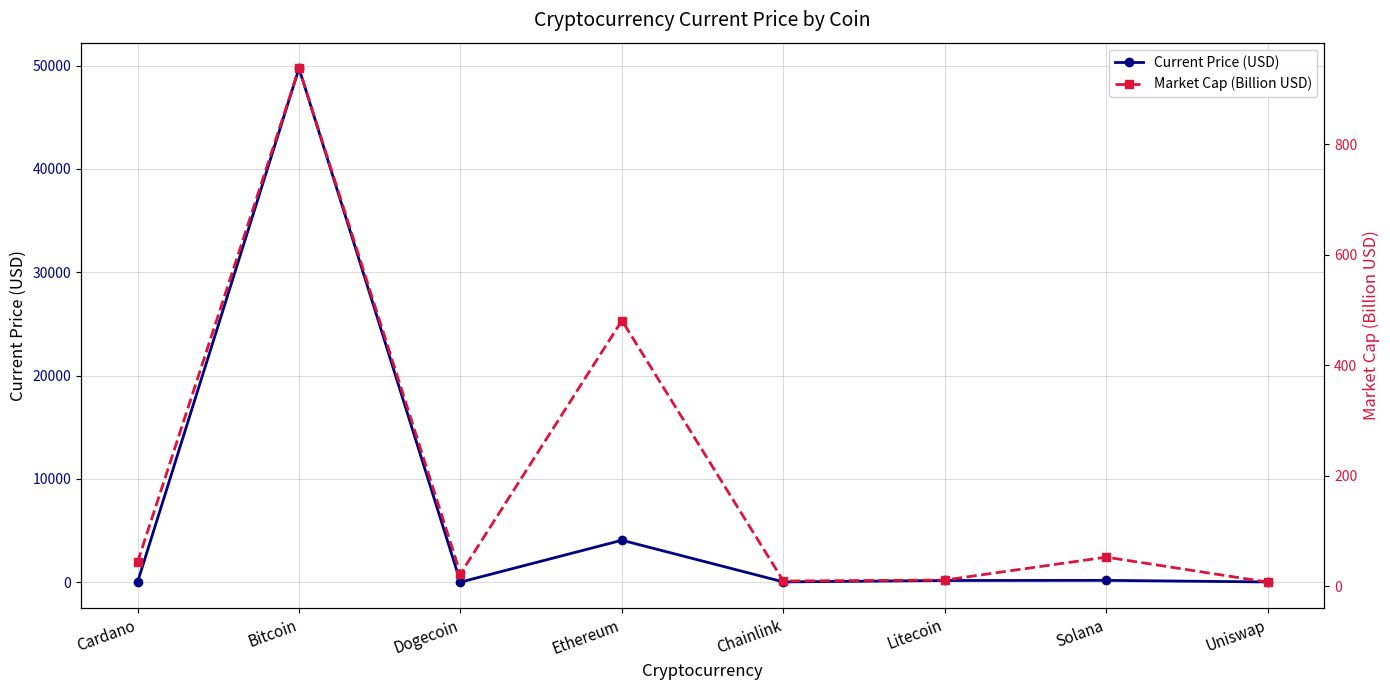

How many intersections are there between Current Price (USD) and Market Cap (Billion USD)?

3